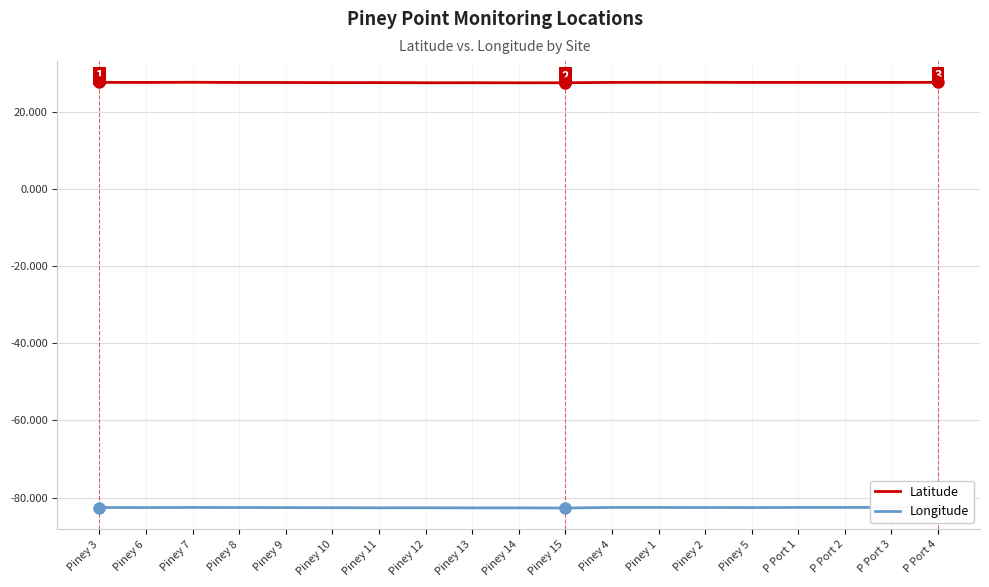

How many lines are shown in the chart?

2